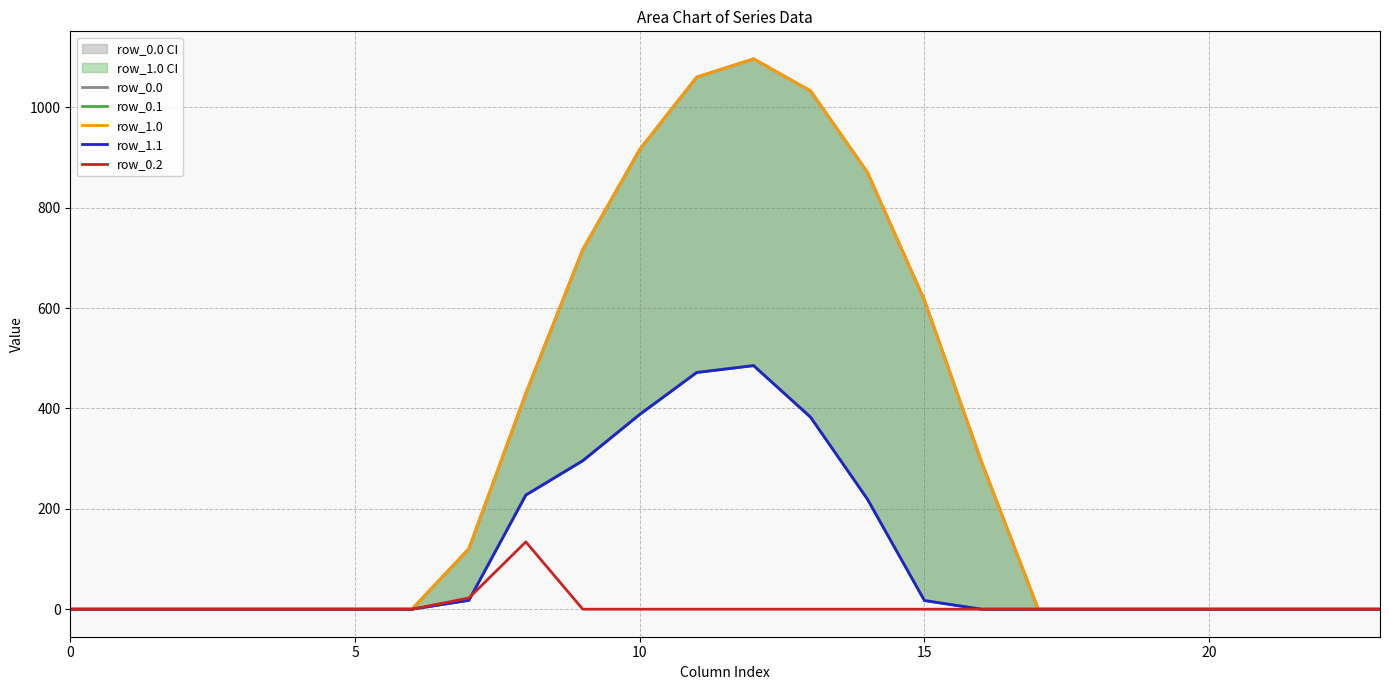

Which series has the largest range (max minus min)?

row_0.0